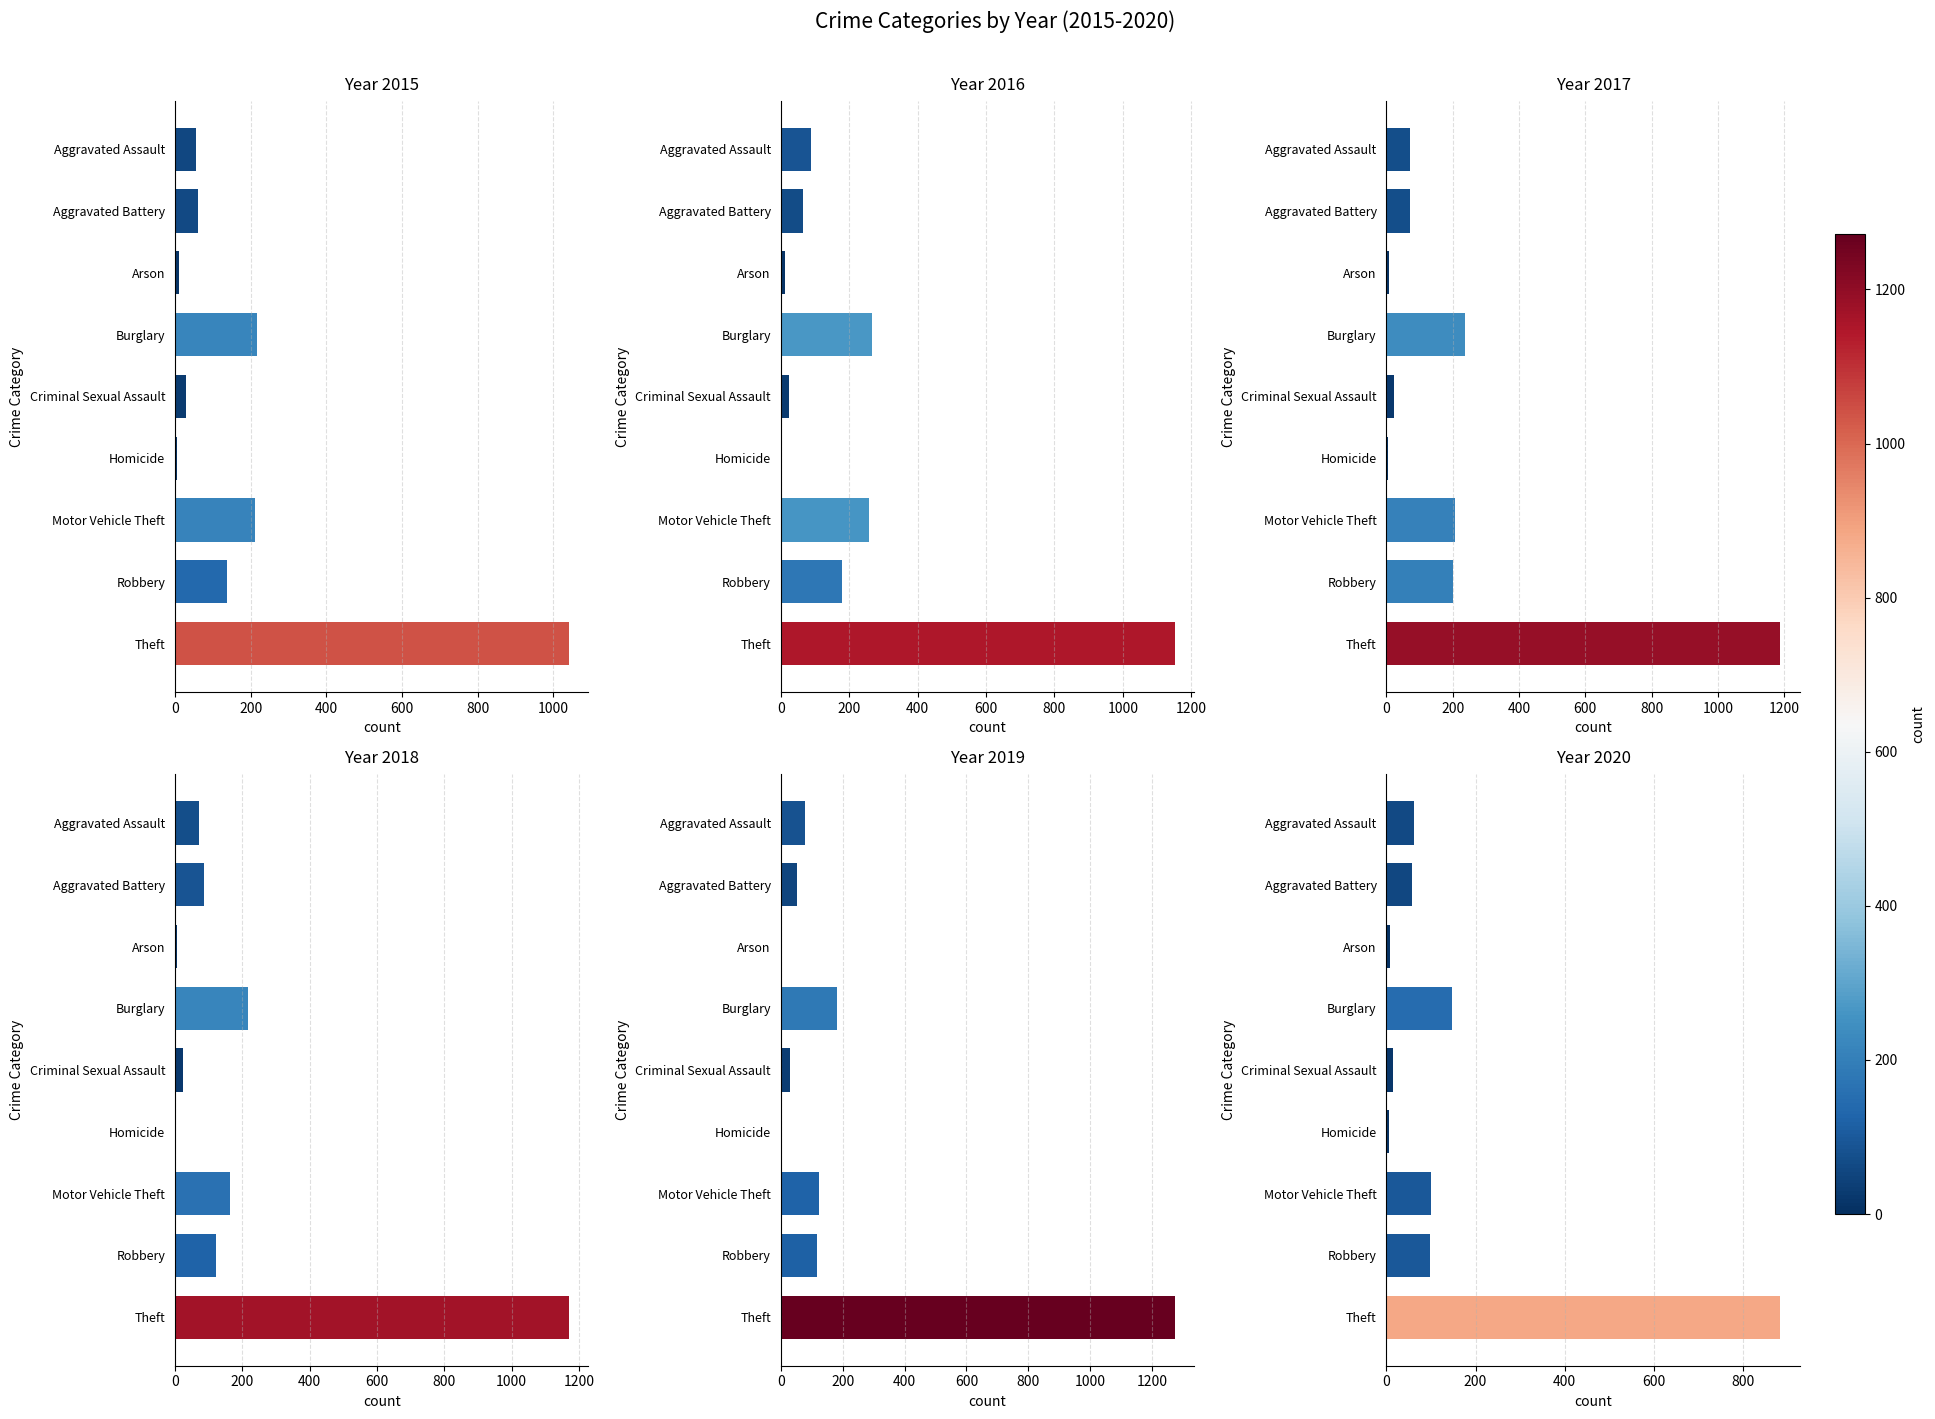

How many series are shown in this chart?

6